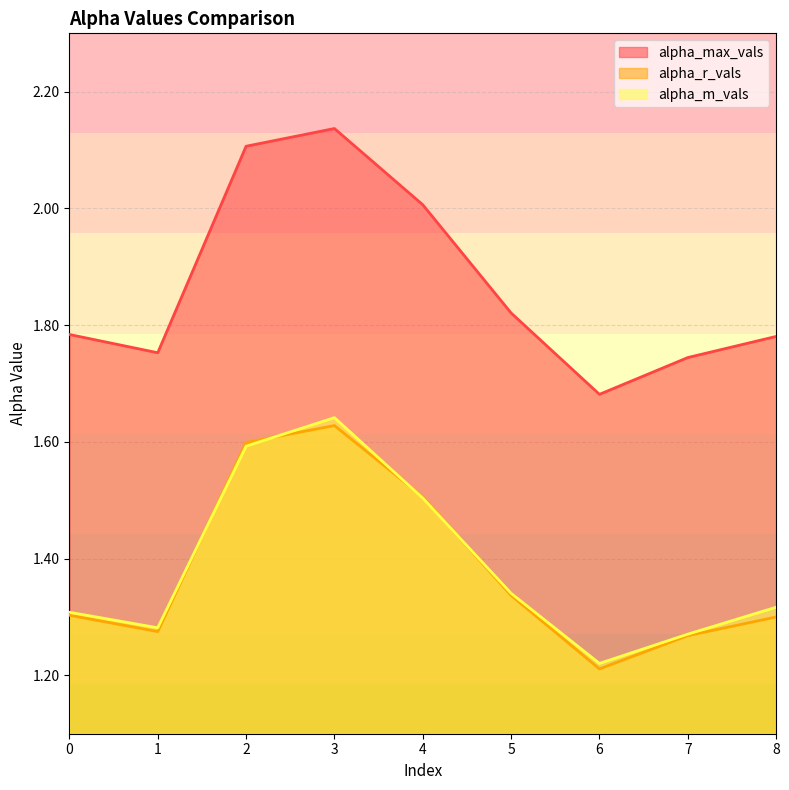

What is the difference between the alpha_m_vals values at 1 and 4?

0.2